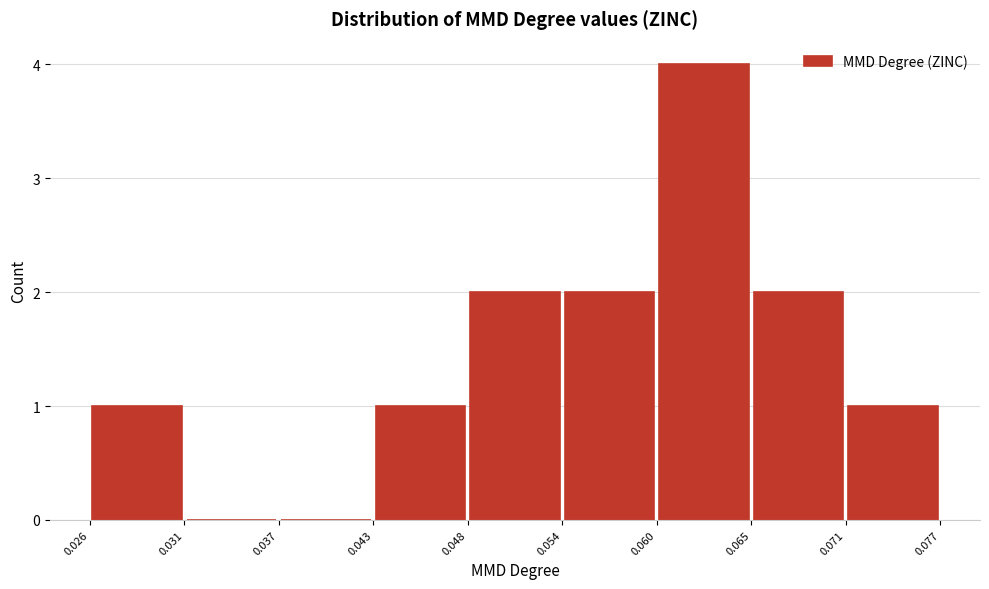

How tall is the bar that spans 0.060 to 0.065 on the x-axis? The values are not printed on the chart, so give them approximately, as read against the axis.

4